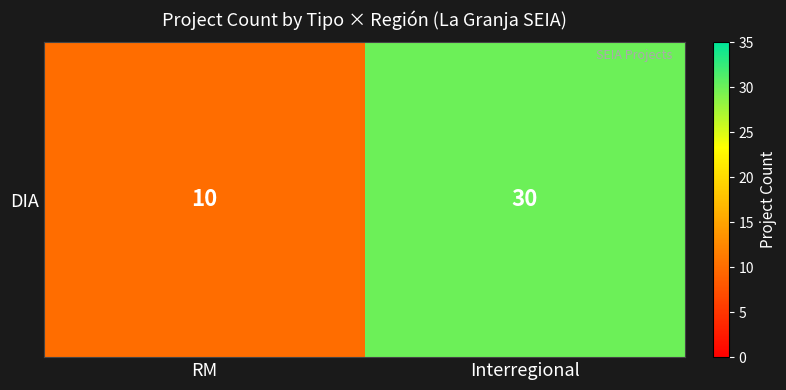

What is the ratio of the value at Interregional to the value at RM?

3.0